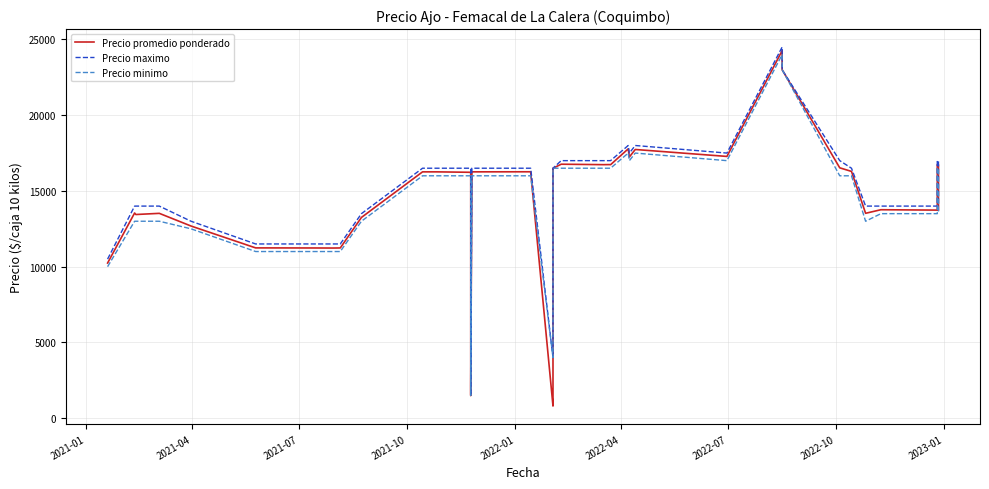

At how many categories does at least one series exceed 17124?

6